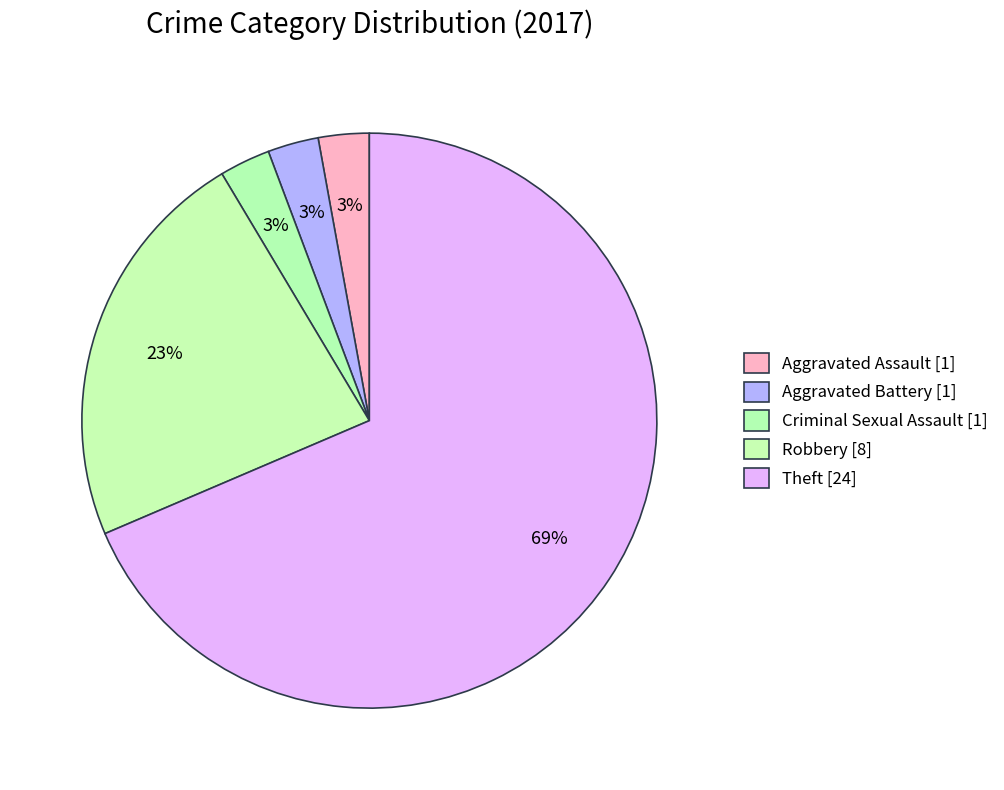

How many slices are in this pie chart?

5